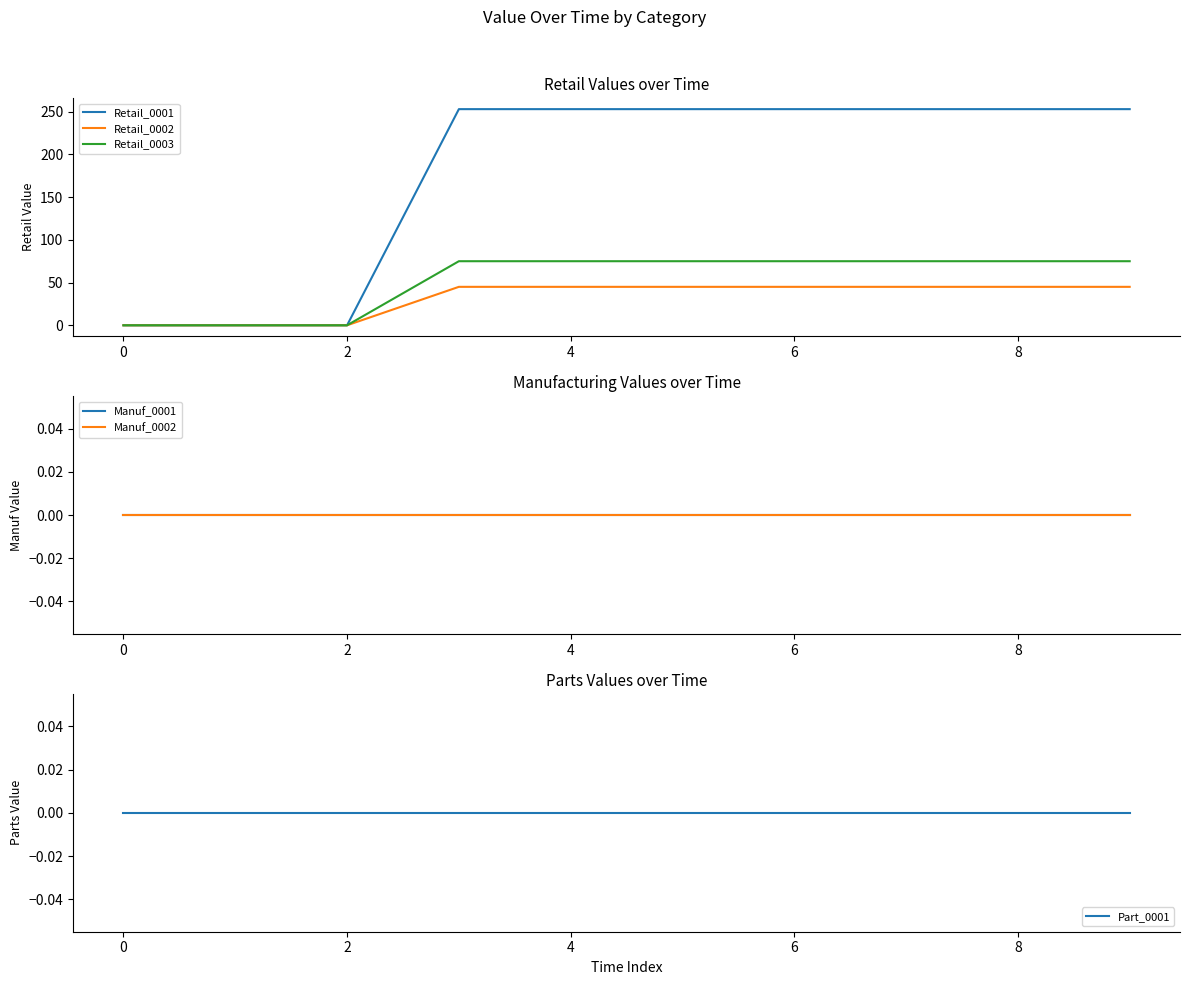

True or false: Retail_0003 has more than 2 points higher than both neighbors.

False